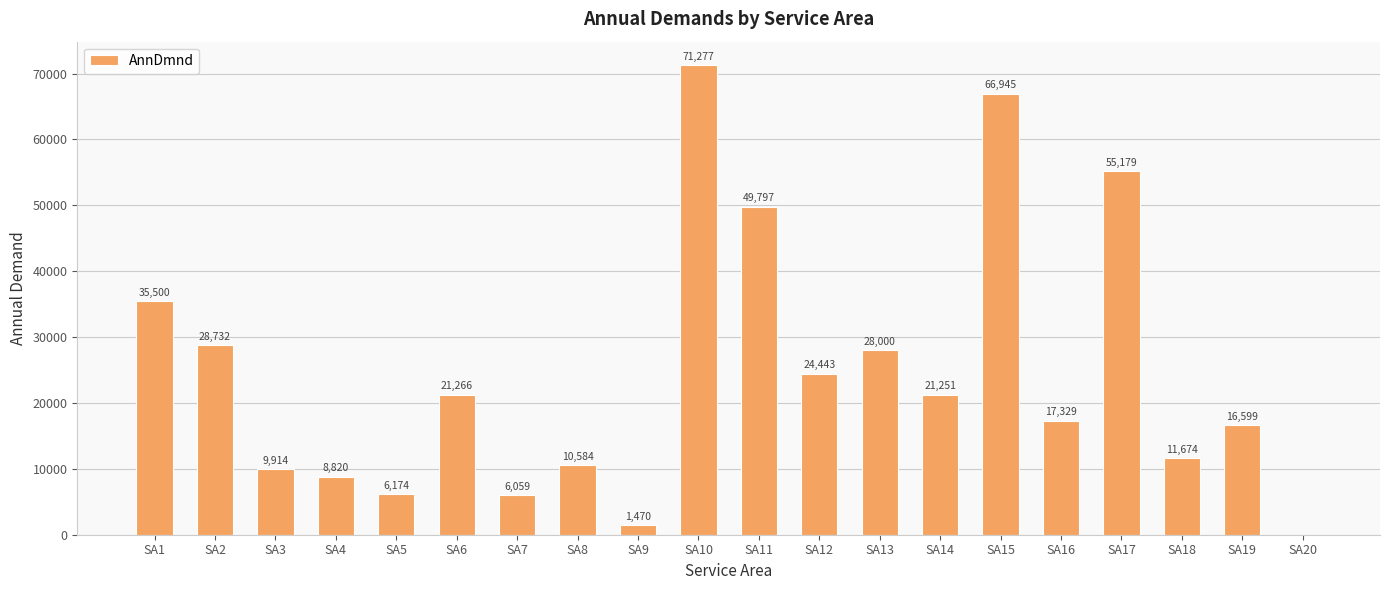

How many data points does each series have?

20